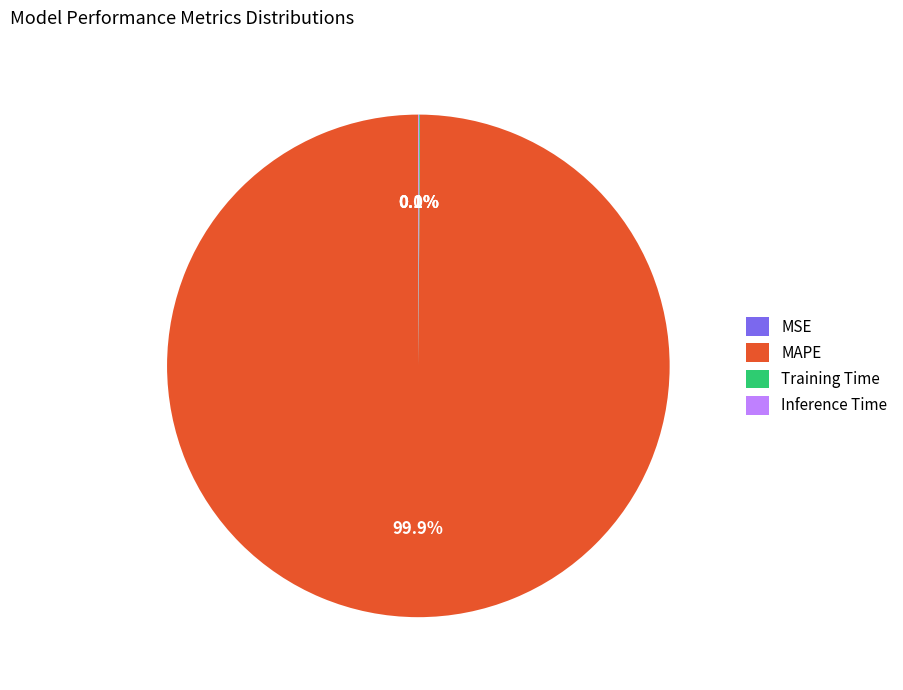

What is the largest slice in the pie chart?

MAPE